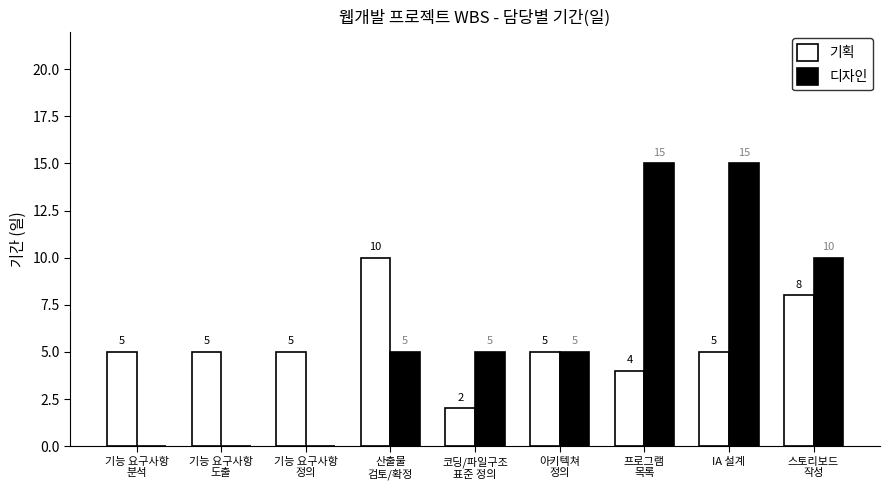

Reading left to right, list all the values displayed in this chart.

기획: 5	5	5	10	2	5	4	5	8
디자인: 0	0	0	5	5	5	15	15	10